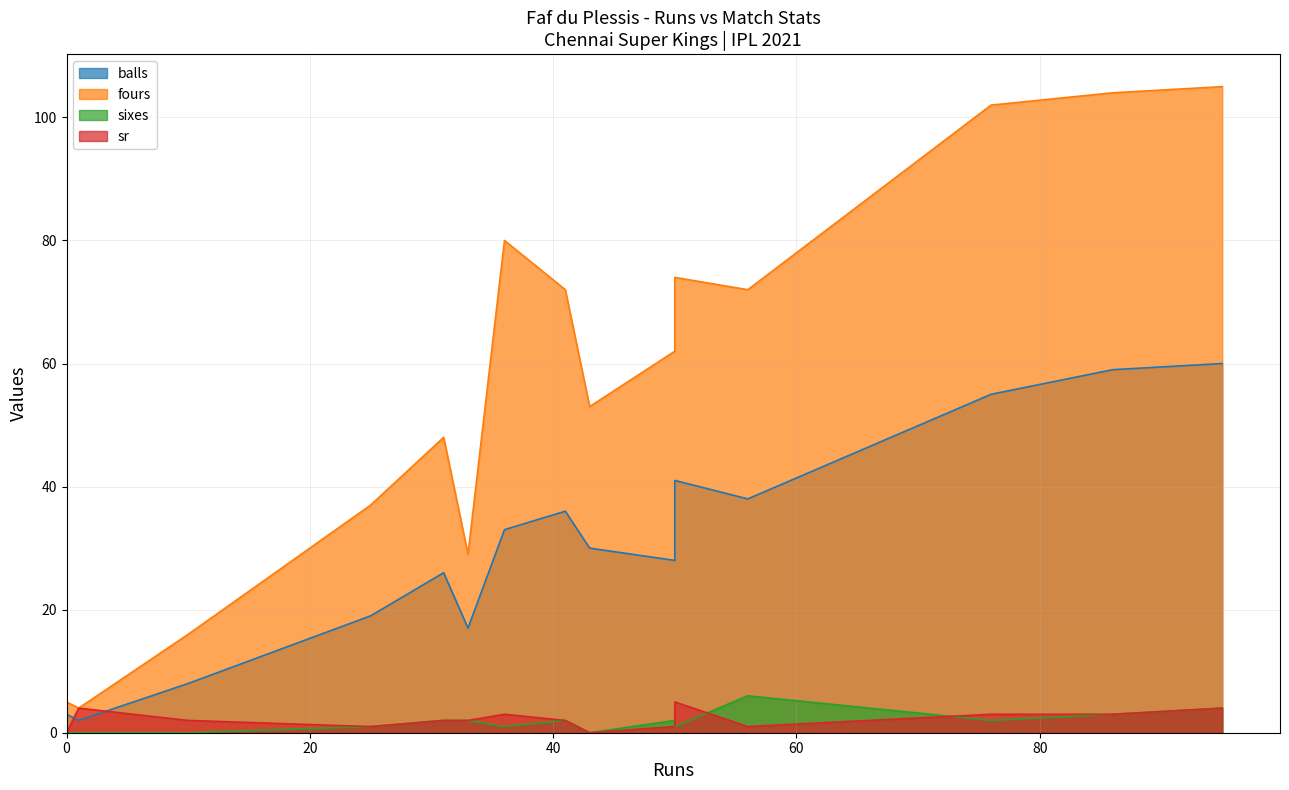

What is the total value across all series at 36?

117